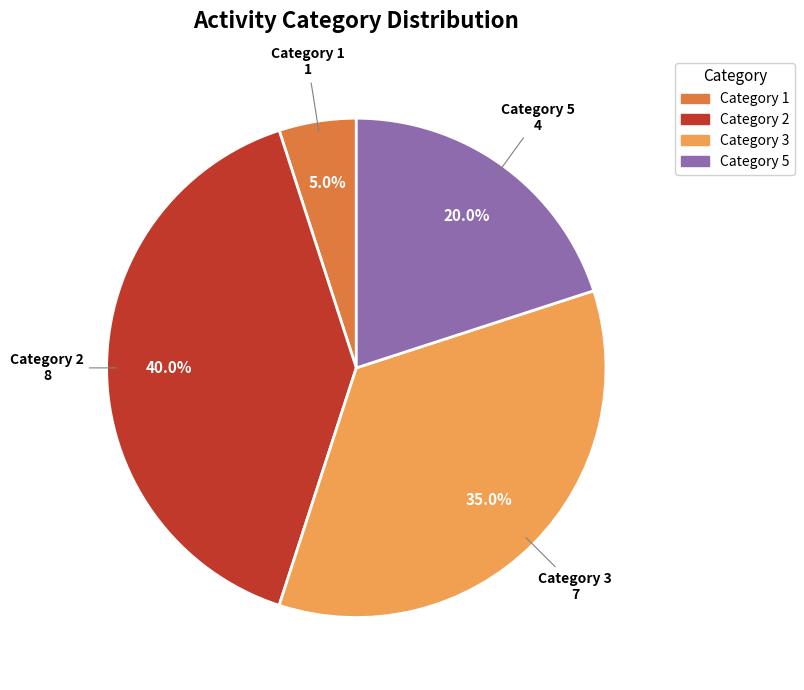

What is the total percentage of Category 3 and Category 1?

40.0%